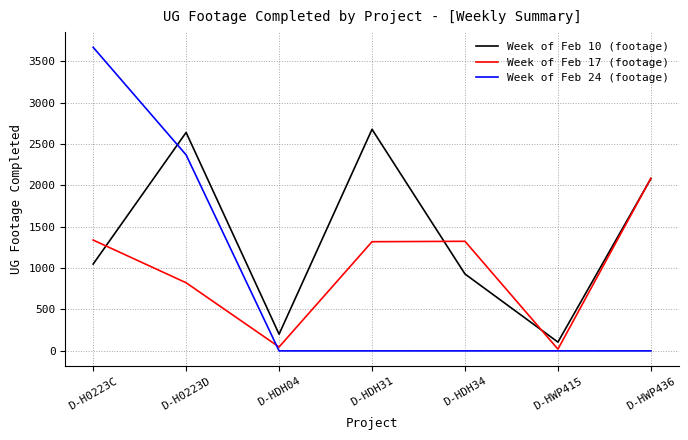

True or false: Week of Feb 24 (footage) and Week of Feb 10 (footage) intersect in this chart.

True